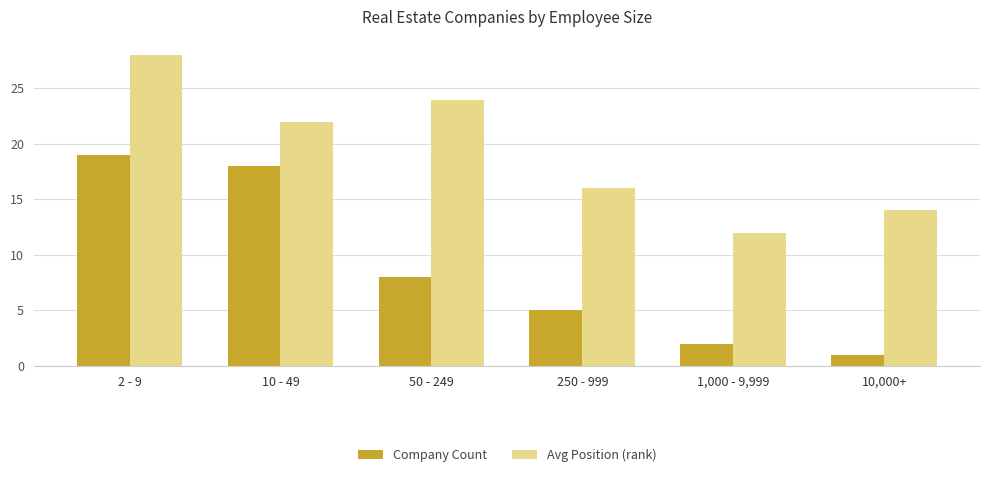

Reading left to right, transcribe all the data shown in this chart.

Company Count: 2 - 9=19	10 - 49=18	50 - 249=8	250 - 999=5	1,000 - 9,999=2	10,000+=1
Avg Position (rank): 2 - 9=28	10 - 49=22	50 - 249=24	250 - 999=16	1,000 - 9,999=12	10,000+=14